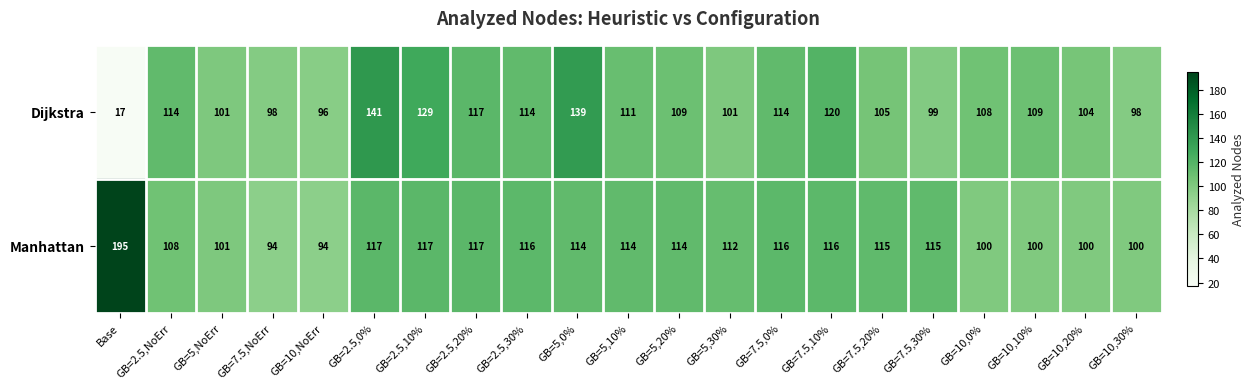

What is the difference between the Dijkstra values at GB=5,30% and GB=5,10%?

10